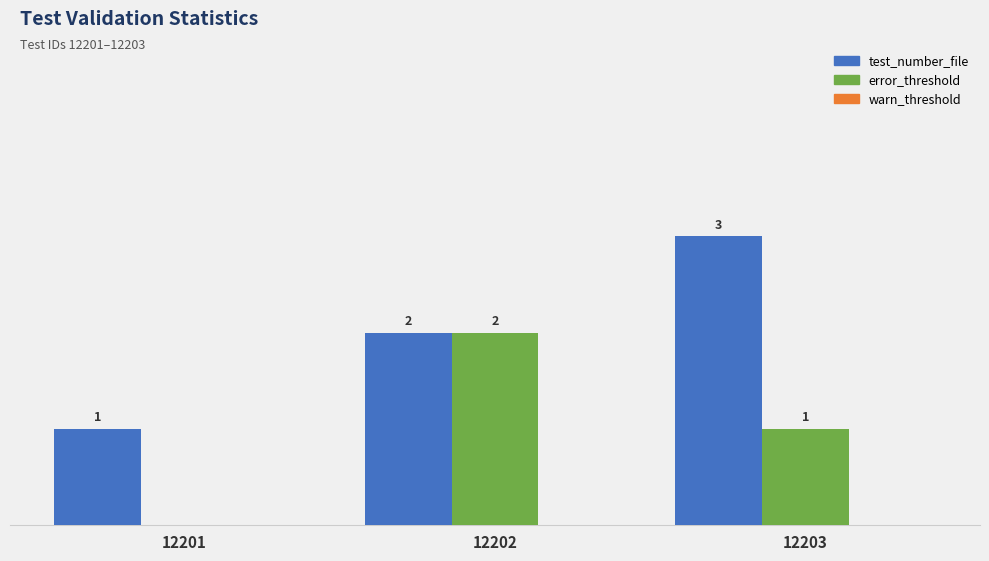

Between 12201 and 12203, which series saw the biggest shift?

test_number_file